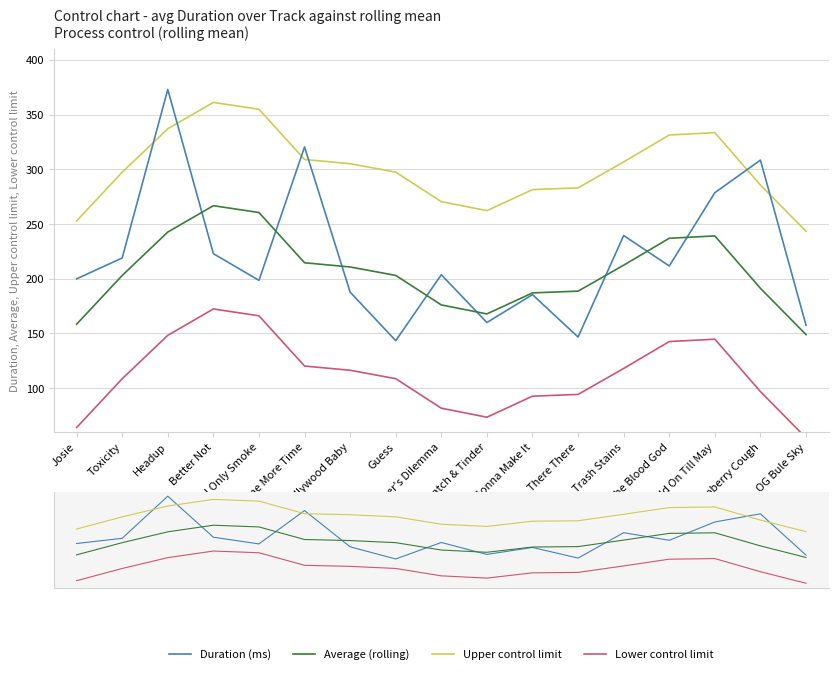

Which category has the lowest value in the Lower control limit series?

OG Bule Sky